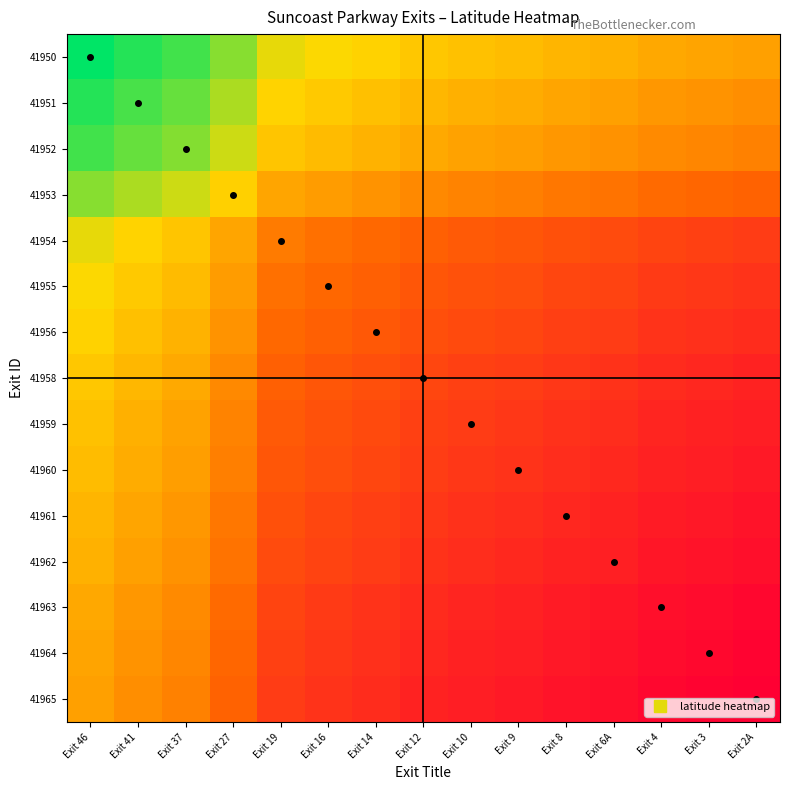

Reading left to right, what are all the values shown in this chart?

41950: Exit 46=28.5	Exit 41=28.5	Exit 37=28.5	Exit 27=28.4	Exit 19=28.4	Exit 16=28.4	Exit 14=28.3	Exit 12=28.3	Exit 10=28.3	Exit 9=28.3	Exit 8=28.3	Exit 6A=28.3	Exit 4=28.3	Exit 3=28.3	Exit 2A=28.3
41951: Exit 46=28.5	Exit 41=28.5	Exit 37=28.5	Exit 27=28.4	Exit 19=28.3	Exit 16=28.3	Exit 14=28.3	Exit 12=28.3	Exit 10=28.3	Exit 9=28.3	Exit 8=28.3	Exit 6A=28.3	Exit 4=28.2	Exit 3=28.2	Exit 2A=28.2
41952: Exit 46=28.5	Exit 41=28.5	Exit 37=28.4	Exit 27=28.4	Exit 19=28.3	Exit 16=28.3	Exit 14=28.3	Exit 12=28.3	Exit 10=28.3	Exit 9=28.3	Exit 8=28.2	Exit 6A=28.2	Exit 4=28.2	Exit 3=28.2	Exit 2A=28.2
41953: Exit 46=28.4	Exit 41=28.4	Exit 37=28.4	Exit 27=28.3	Exit 19=28.3	Exit 16=28.3	Exit 14=28.2	Exit 12=28.2	Exit 10=28.2	Exit 9=28.2	Exit 8=28.2	Exit 6A=28.2	Exit 4=28.2	Exit 3=28.2	Exit 2A=28.2
41954: Exit 46=28.4	Exit 41=28.3	Exit 37=28.3	Exit 27=28.3	Exit 19=28.2	Exit 16=28.2	Exit 14=28.2	Exit 12=28.1	Exit 10=28.1	Exit 9=28.1	Exit 8=28.1	Exit 6A=28.1	Exit 4=28.1	Exit 3=28.1	Exit 2A=28.1
41955: Exit 46=28.4	Exit 41=28.3	Exit 37=28.3	Exit 27=28.3	Exit 19=28.2	Exit 16=28.2	Exit 14=28.2	Exit 12=28.1	Exit 10=28.1	Exit 9=28.1	Exit 8=28.1	Exit 6A=28.1	Exit 4=28.1	Exit 3=28.1	Exit 2A=28.1
41956: Exit 46=28.3	Exit 41=28.3	Exit 37=28.3	Exit 27=28.2	Exit 19=28.2	Exit 16=28.2	Exit 14=28.1	Exit 12=28.1	Exit 10=28.1	Exit 9=28.1	Exit 8=28.1	Exit 6A=28.1	Exit 4=28.1	Exit 3=28.1	Exit 2A=28.1
41958: Exit 46=28.3	Exit 41=28.3	Exit 37=28.3	Exit 27=28.2	Exit 19=28.1	Exit 16=28.1	Exit 14=28.1	Exit 12=28.1	Exit 10=28.1	Exit 9=28.1	Exit 8=28.1	Exit 6A=28.1	Exit 4=28.1	Exit 3=28.0	Exit 2A=28.0
41959: Exit 46=28.3	Exit 41=28.3	Exit 37=28.3	Exit 27=28.2	Exit 19=28.1	Exit 16=28.1	Exit 14=28.1	Exit 12=28.1	Exit 10=28.1	Exit 9=28.1	Exit 8=28.1	Exit 6A=28.1	Exit 4=28.0	Exit 3=28.0	Exit 2A=28.0
41960: Exit 46=28.3	Exit 41=28.3	Exit 37=28.3	Exit 27=28.2	Exit 19=28.1	Exit 16=28.1	Exit 14=28.1	Exit 12=28.1	Exit 10=28.1	Exit 9=28.1	Exit 8=28.1	Exit 6A=28.0	Exit 4=28.0	Exit 3=28.0	Exit 2A=28.0
41961: Exit 46=28.3	Exit 41=28.3	Exit 37=28.2	Exit 27=28.2	Exit 19=28.1	Exit 16=28.1	Exit 14=28.1	Exit 12=28.1	Exit 10=28.1	Exit 9=28.1	Exit 8=28.0	Exit 6A=28.0	Exit 4=28.0	Exit 3=28.0	Exit 2A=28.0
41962: Exit 46=28.3	Exit 41=28.3	Exit 37=28.2	Exit 27=28.2	Exit 19=28.1	Exit 16=28.1	Exit 14=28.1	Exit 12=28.1	Exit 10=28.1	Exit 9=28.0	Exit 8=28.0	Exit 6A=28.0	Exit 4=28.0	Exit 3=28.0	Exit 2A=28.0
41963: Exit 46=28.3	Exit 41=28.2	Exit 37=28.2	Exit 27=28.2	Exit 19=28.1	Exit 16=28.1	Exit 14=28.1	Exit 12=28.1	Exit 10=28.0	Exit 9=28.0	Exit 8=28.0	Exit 6A=28.0	Exit 4=28.0	Exit 3=28.0	Exit 2A=28.0
41964: Exit 46=28.3	Exit 41=28.2	Exit 37=28.2	Exit 27=28.2	Exit 19=28.1	Exit 16=28.1	Exit 14=28.1	Exit 12=28.0	Exit 10=28.0	Exit 9=28.0	Exit 8=28.0	Exit 6A=28.0	Exit 4=28.0	Exit 3=28.0	Exit 2A=28.0
41965: Exit 46=28.3	Exit 41=28.2	Exit 37=28.2	Exit 27=28.2	Exit 19=28.1	Exit 16=28.1	Exit 14=28.1	Exit 12=28.0	Exit 10=28.0	Exit 9=28.0	Exit 8=28.0	Exit 6A=28.0	Exit 4=28.0	Exit 3=28.0	Exit 2A=28.0